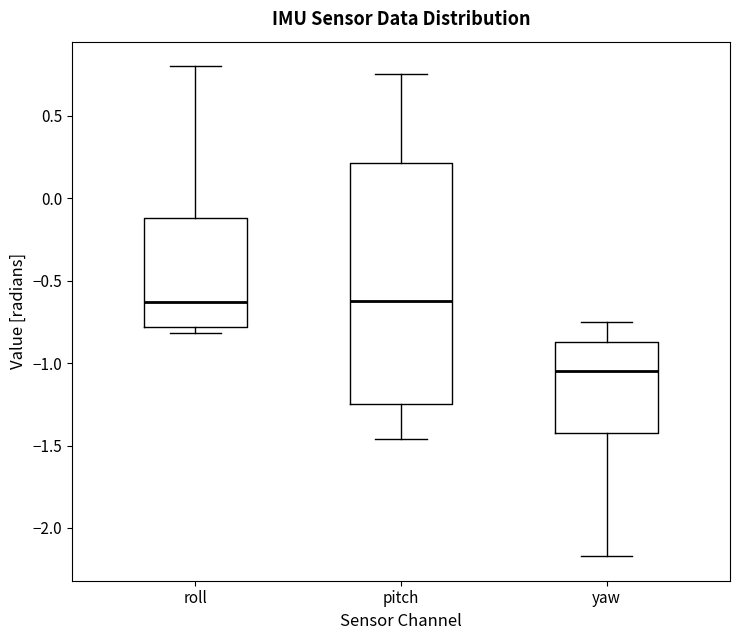

Which box is the tallest, from its lower edge to its upper edge?

pitch